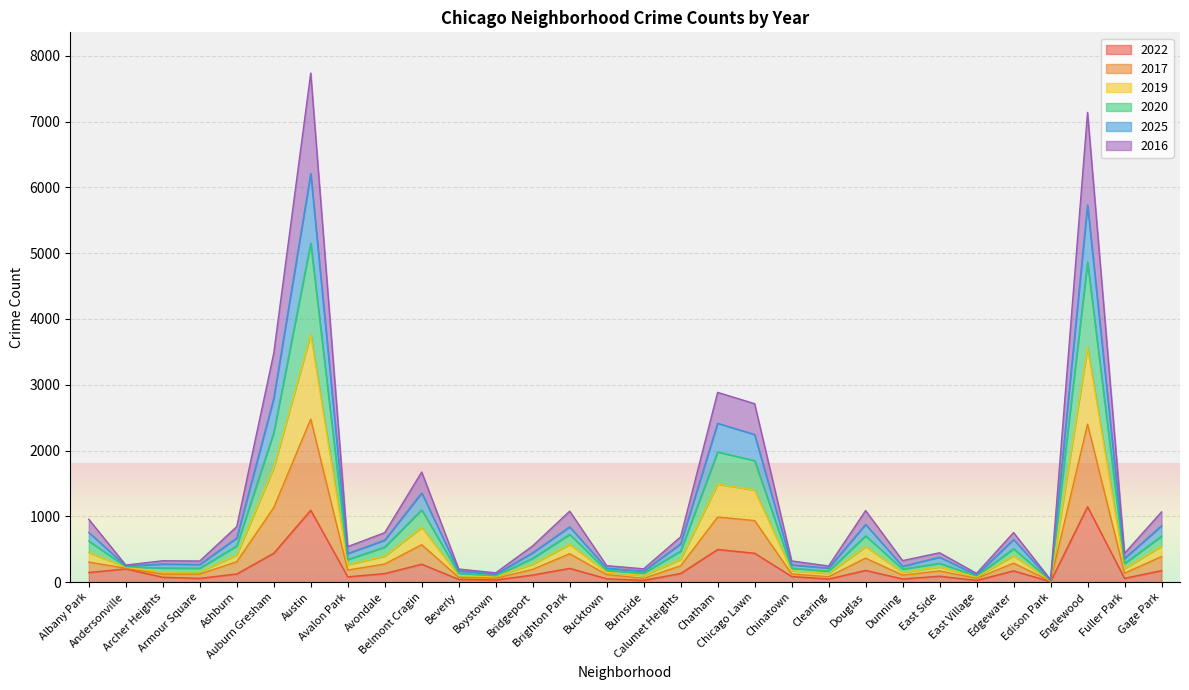

Rank the categories by 2017 value from lowest to highest.

Edison Park, East Village, Boystown, Beverly, Burnside, Clearing, Bucktown, Andersonville, Armour Square, Chinatown, Archer Heights, Dunning, Fuller Park, East Side, Avalon Park, Bridgeport, Calumet Heights, Avondale, Edgewater, Ashburn, Albany Park, Gage Park, Brighton Park, Douglas, Belmont Cragin, Chicago Lawn, Chatham, Auburn Gresham, Englewood, Austin